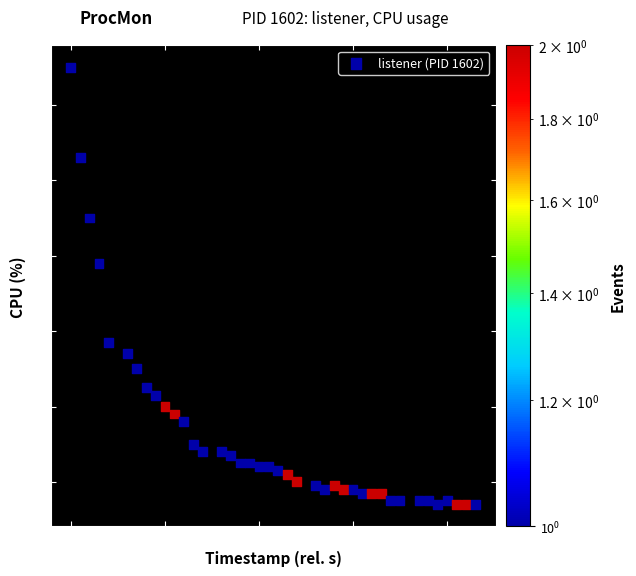

What is the range of X values (max minus min)?

43.0